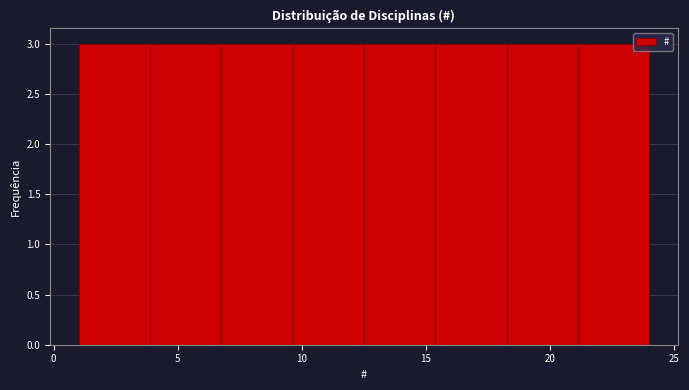

What is the height of the bar covering 4.0 to 7.0 on the x-axis? Neither the bar edges nor the heights are printed on the chart, so give them approximately, as read against the axes.

3